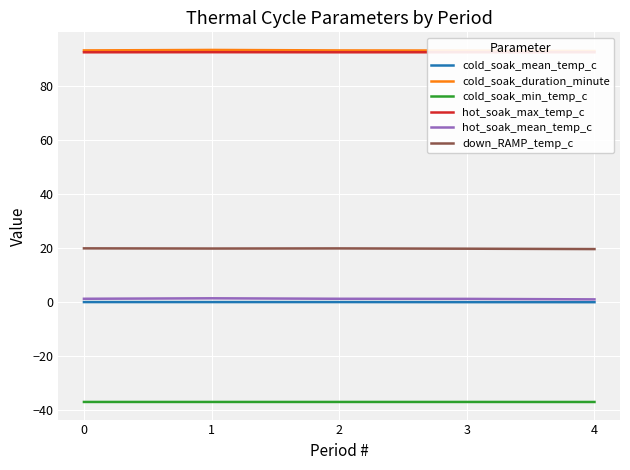

What is the maximum value for down_RAMP_temp_c?

19.9